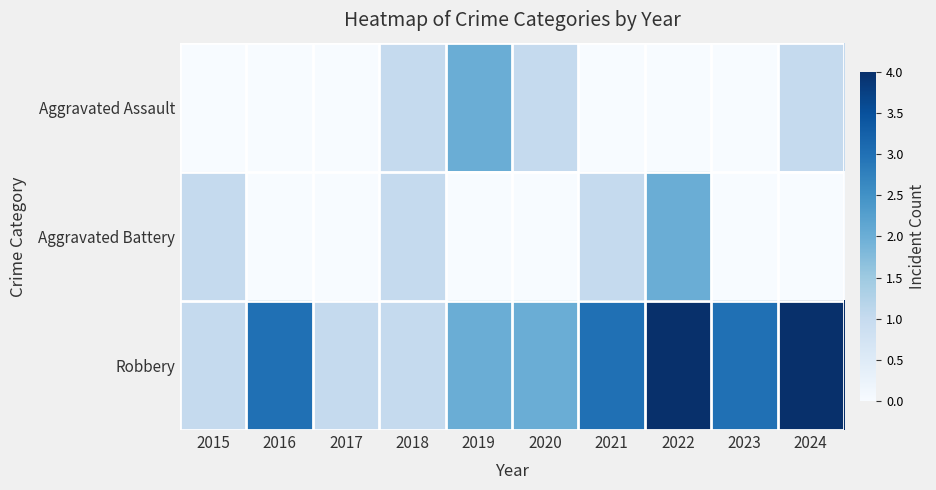

Between 2018 and 2016, which is larger?

2018